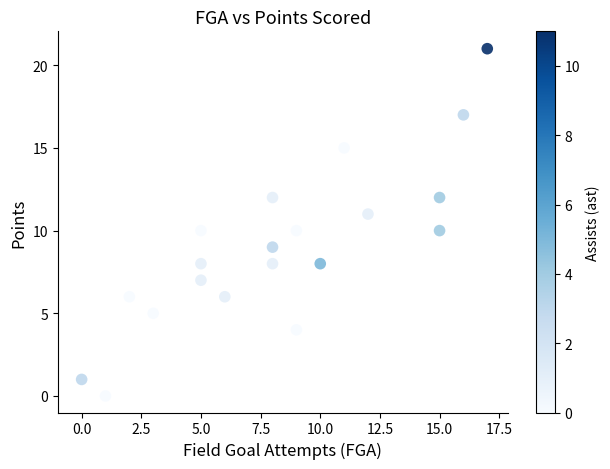

What is the range of Y values (max minus min)?

21